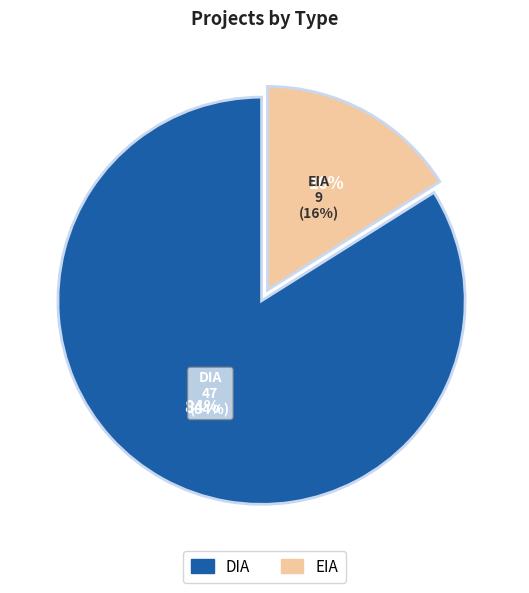

What is the ratio of the value at EIA to the value at DIA?

0.2